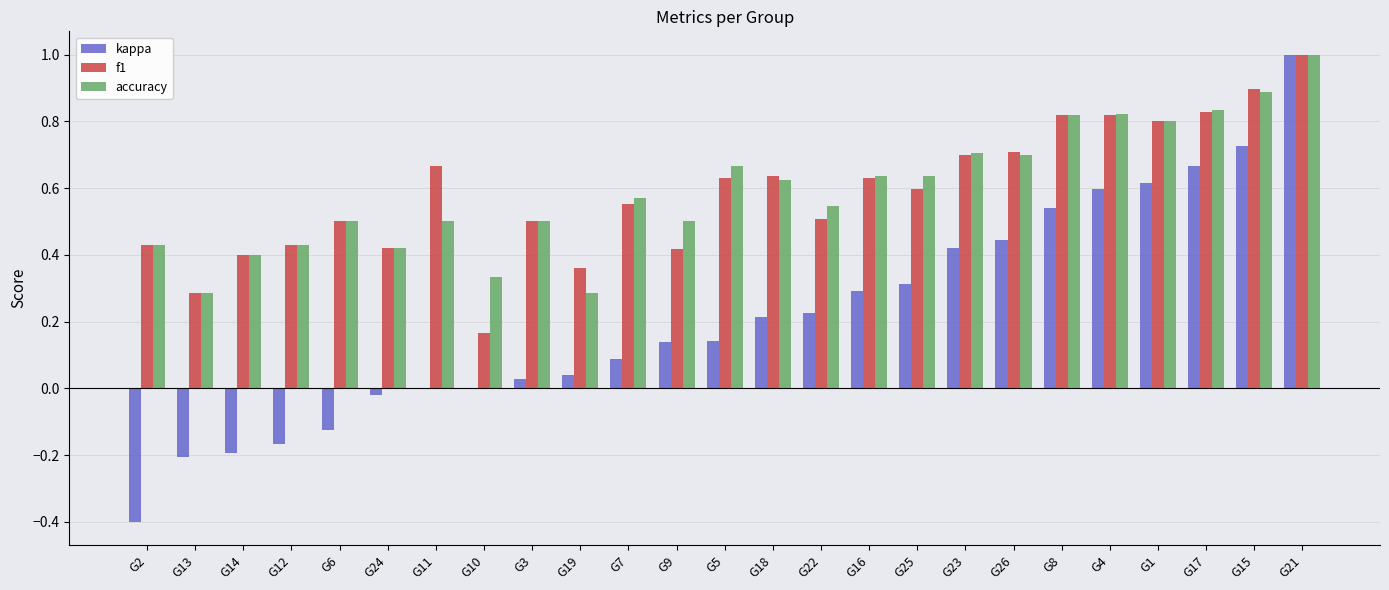

What is the maximum value shown in the chart?

1.0